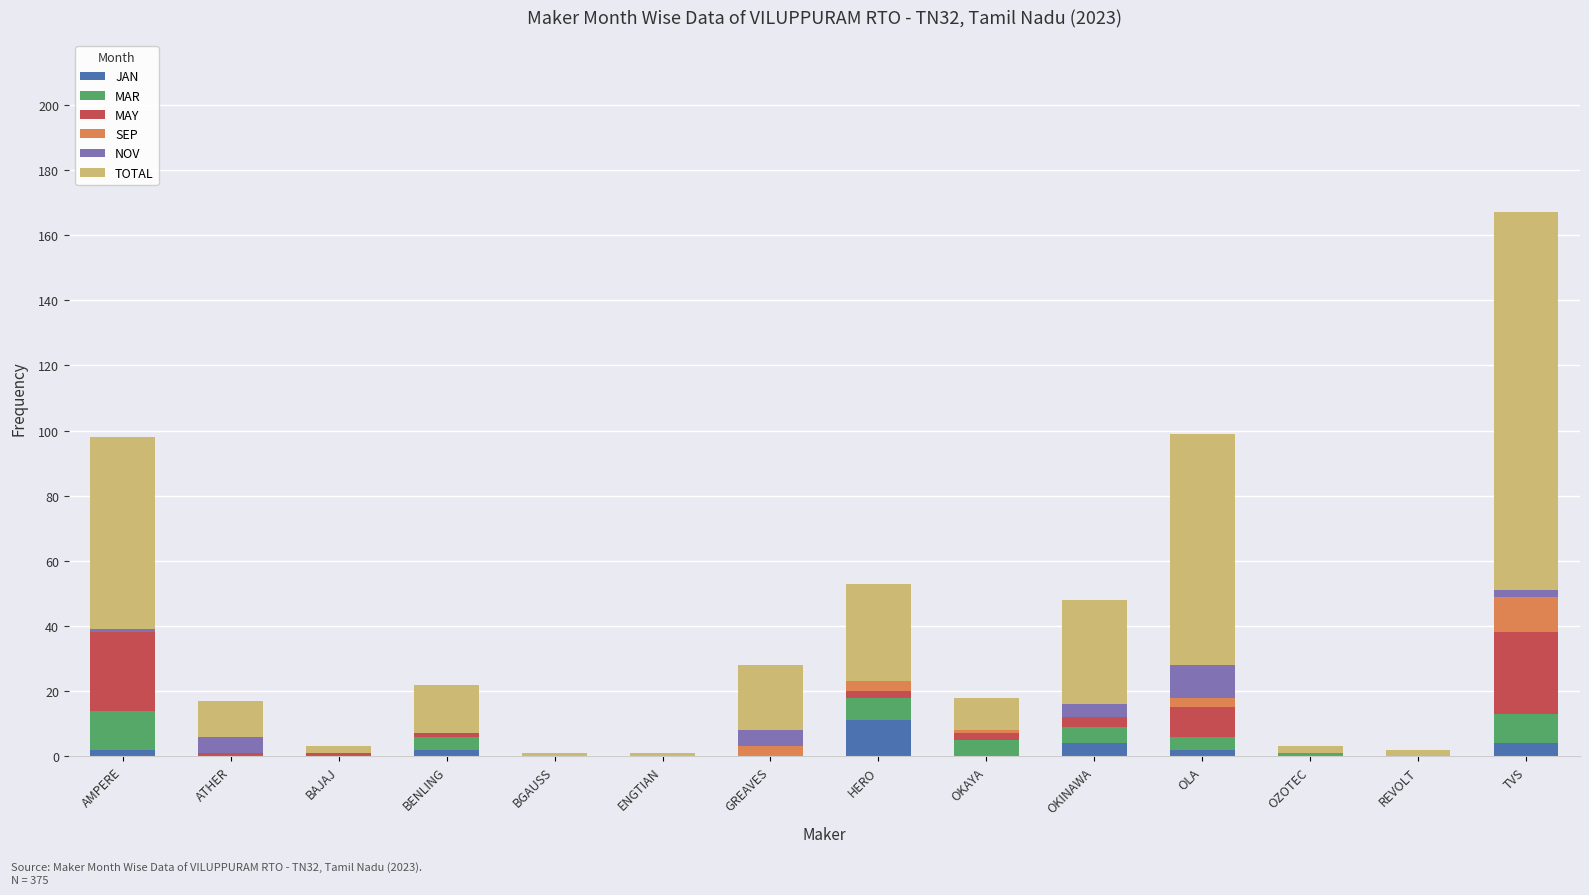

What is the sum of all JAN values?

25